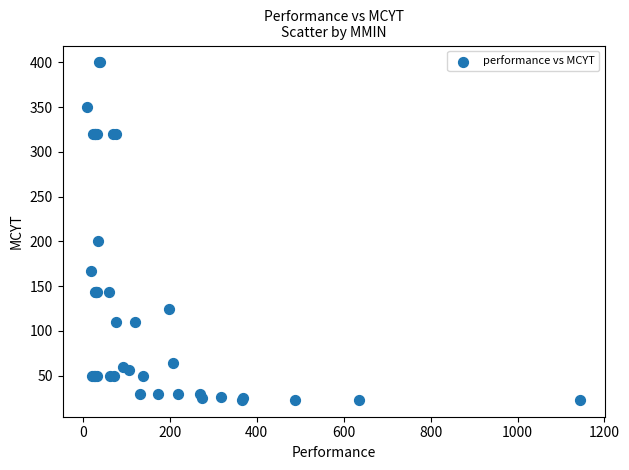

What Y value in the scatter plot is closest to 211?

200